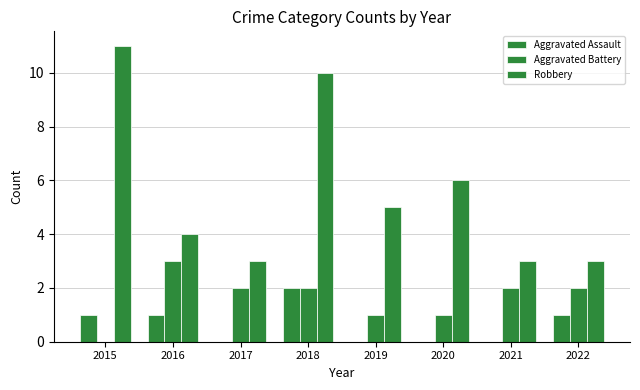

Reading left to right, list all the values displayed in this chart.

Aggravated Assault: 2015=1	2016=1	2017=0	2018=2	2019=0	2020=0	2021=0	2022=1
Aggravated Battery: 2015=0	2016=3	2017=2	2018=2	2019=1	2020=1	2021=2	2022=2
Robbery: 2015=11	2016=4	2017=3	2018=10	2019=5	2020=6	2021=3	2022=3